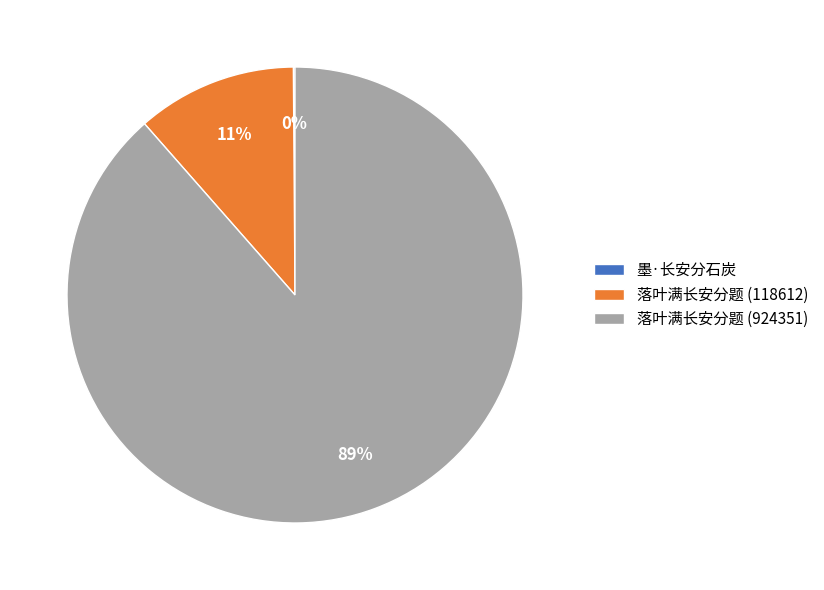

What is the largest slice in the pie chart?

落叶满长安分题 (924351)